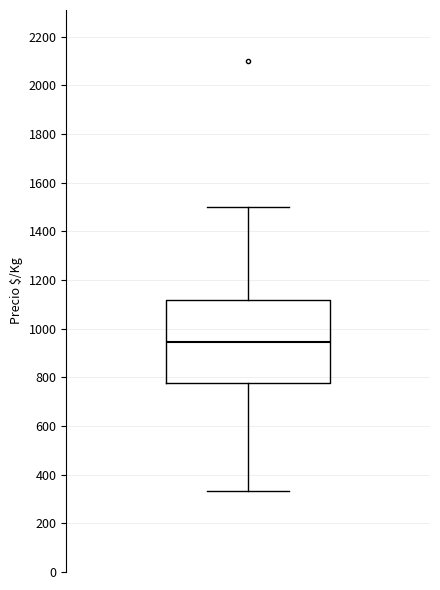

Where does the median line of the box sit on the y-axis? The values are not printed on the chart, so give them approximately, as read against the axis.

940